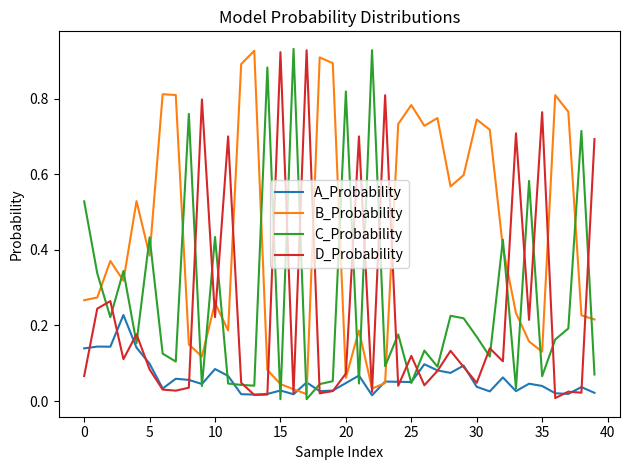

What is the total value across all series at 20?

1.0